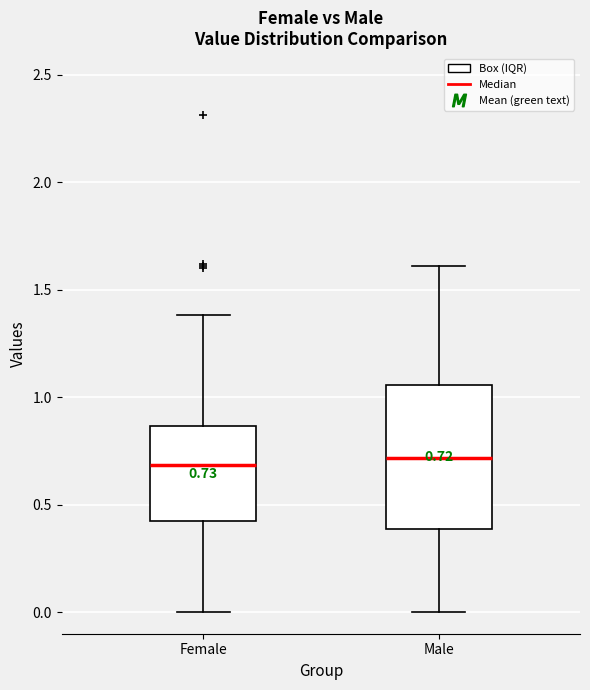

Which box is the tallest, from its lower edge to its upper edge?

Male